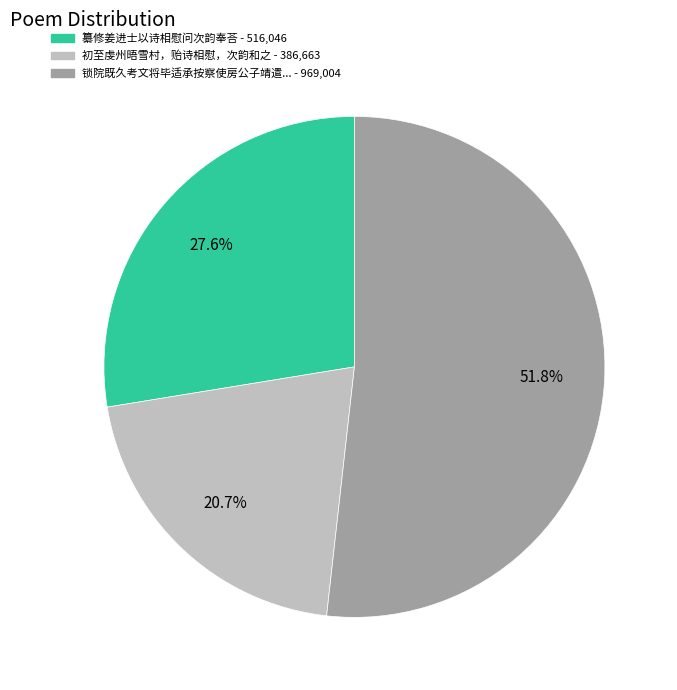

Is there a majority slice in this chart?

Yes